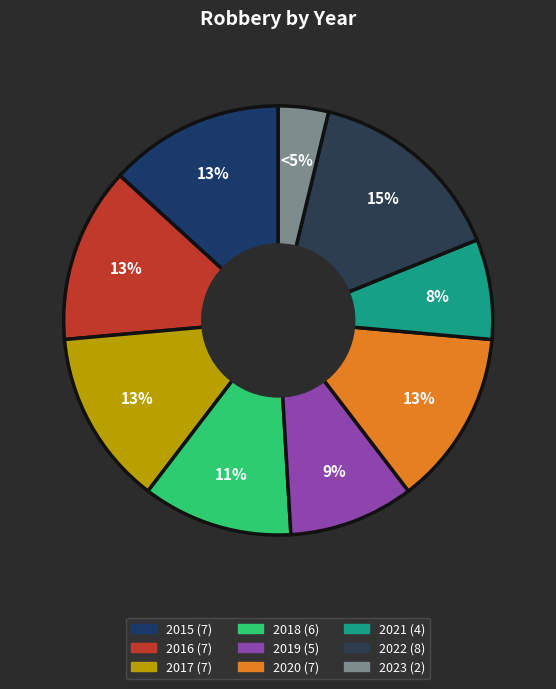

What is the change in value from 2021 to 2023?

-2